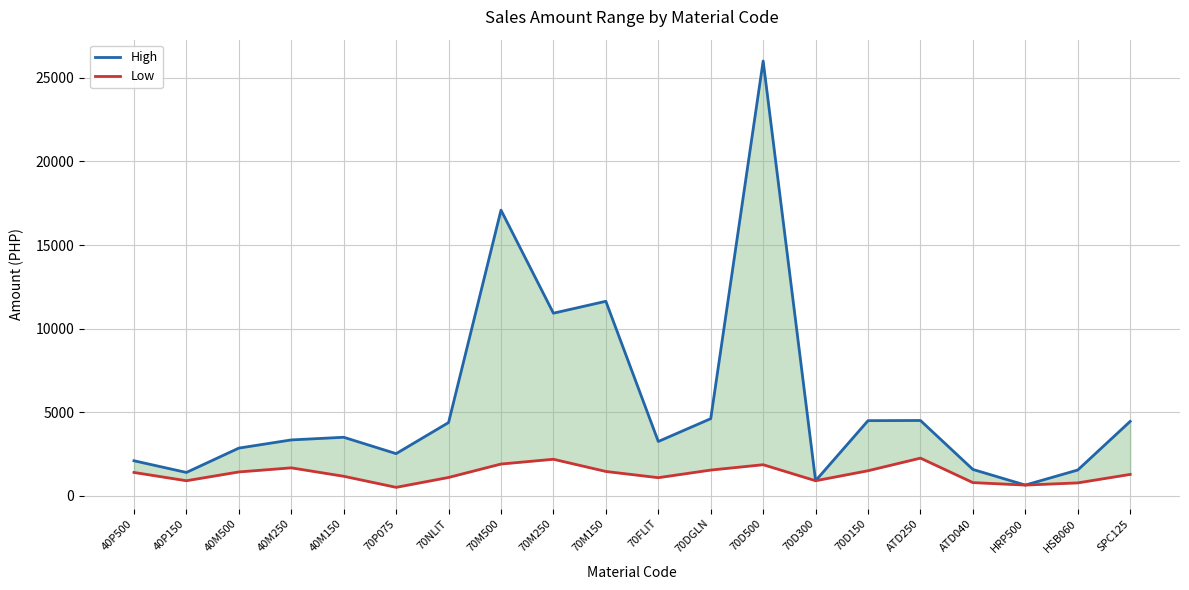

Which series has the largest range (max minus min)?

High